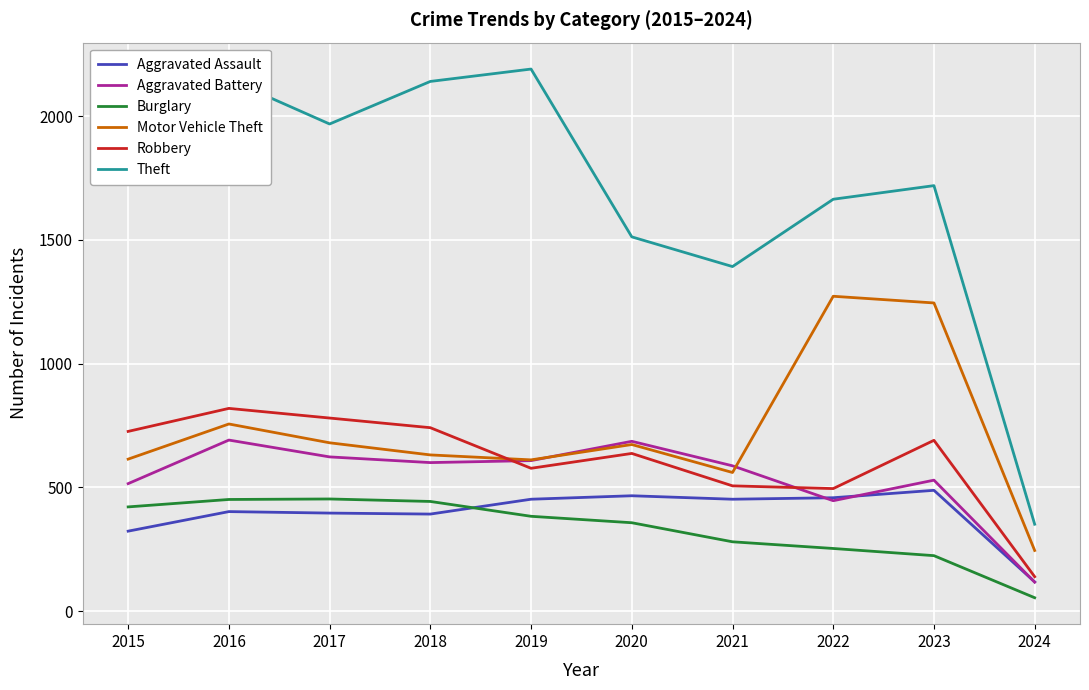

Which category has the lowest value in the Burglary series?

2024